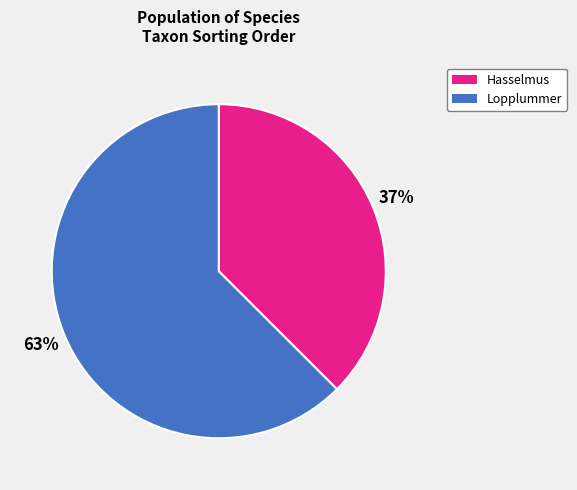

Which has a higher value, Lopplummer or Hasselmus?

Lopplummer